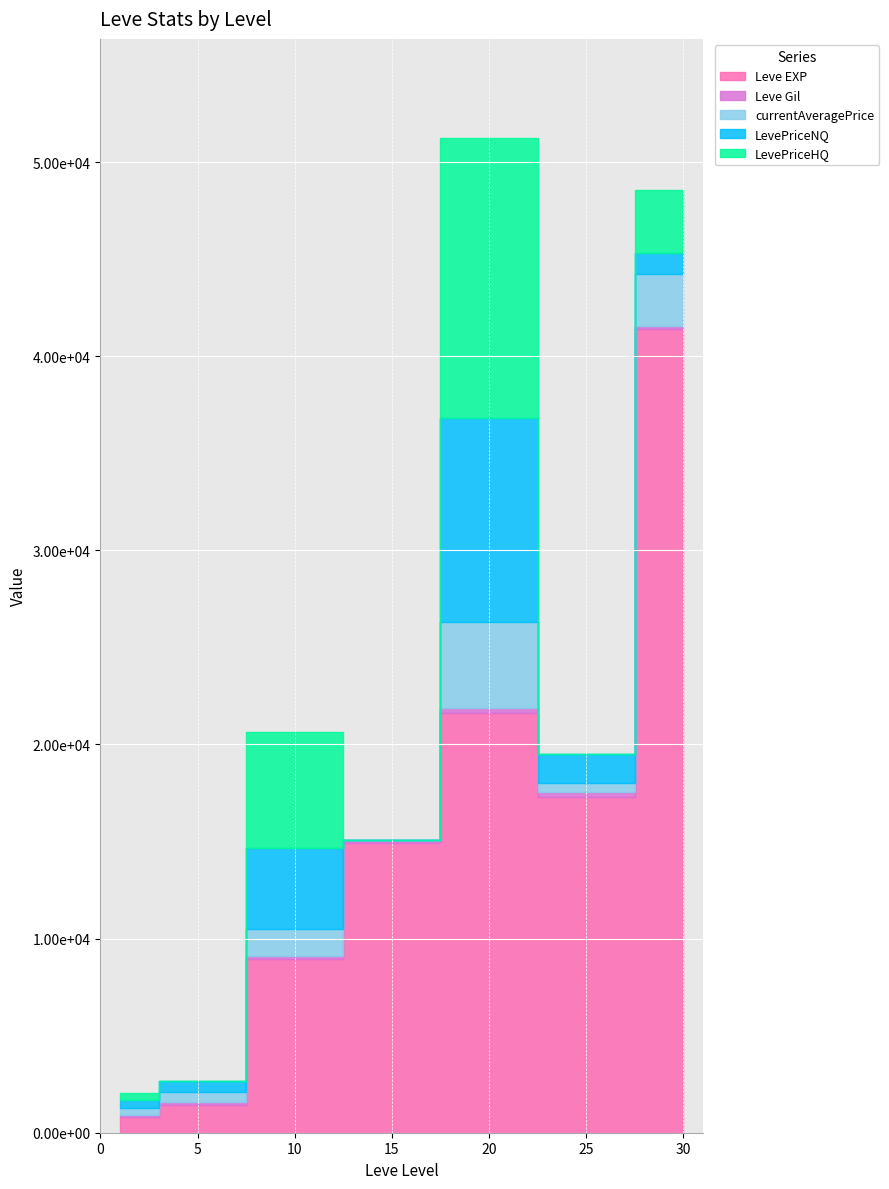

At which category does the chart reach its minimum across all series?

15